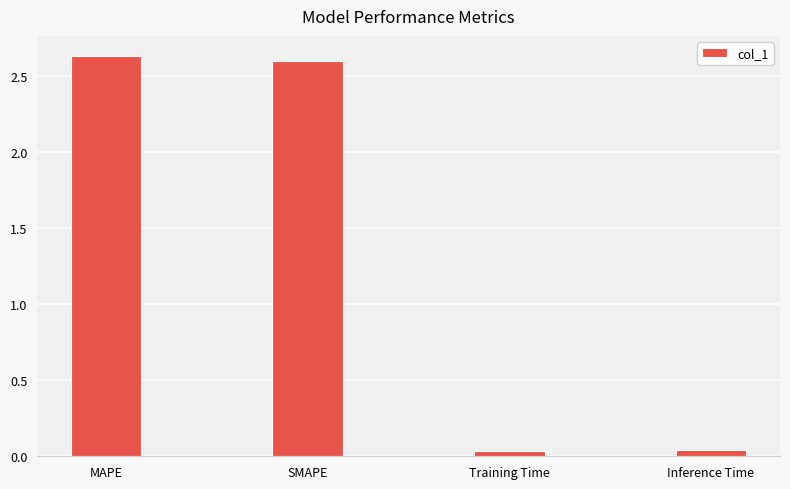

The value at MAPE is 1.5. True or false?

False